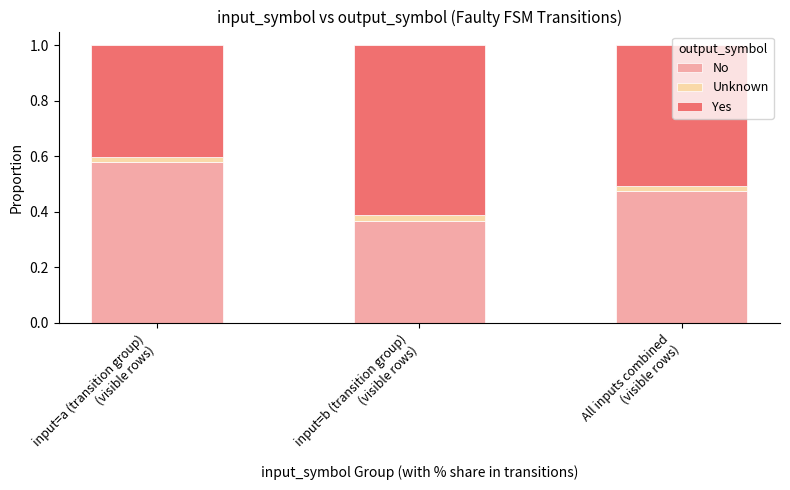

What is the sum of all No values?

1.4